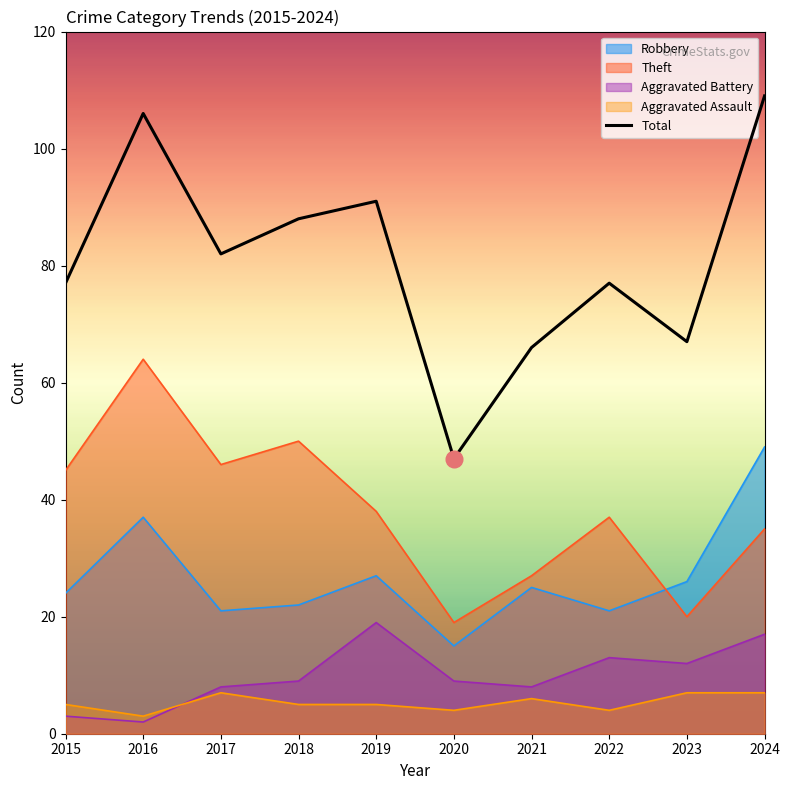

Where does the data first go above 82?

2016